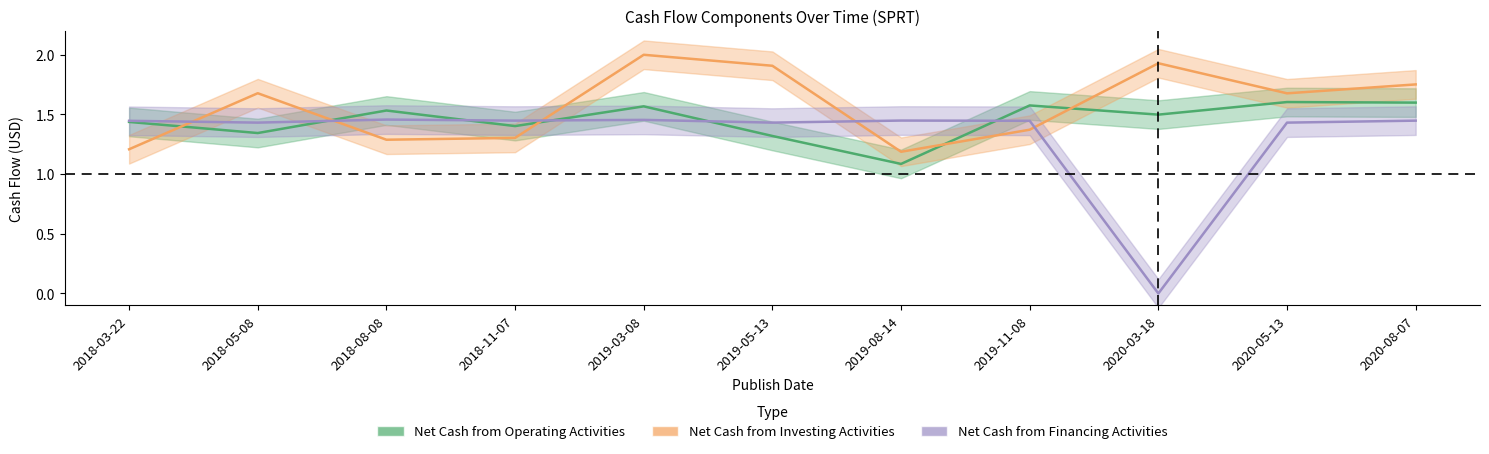

Where is Net Cash from Financing Activities nearest to the value 0?

2020-03-18